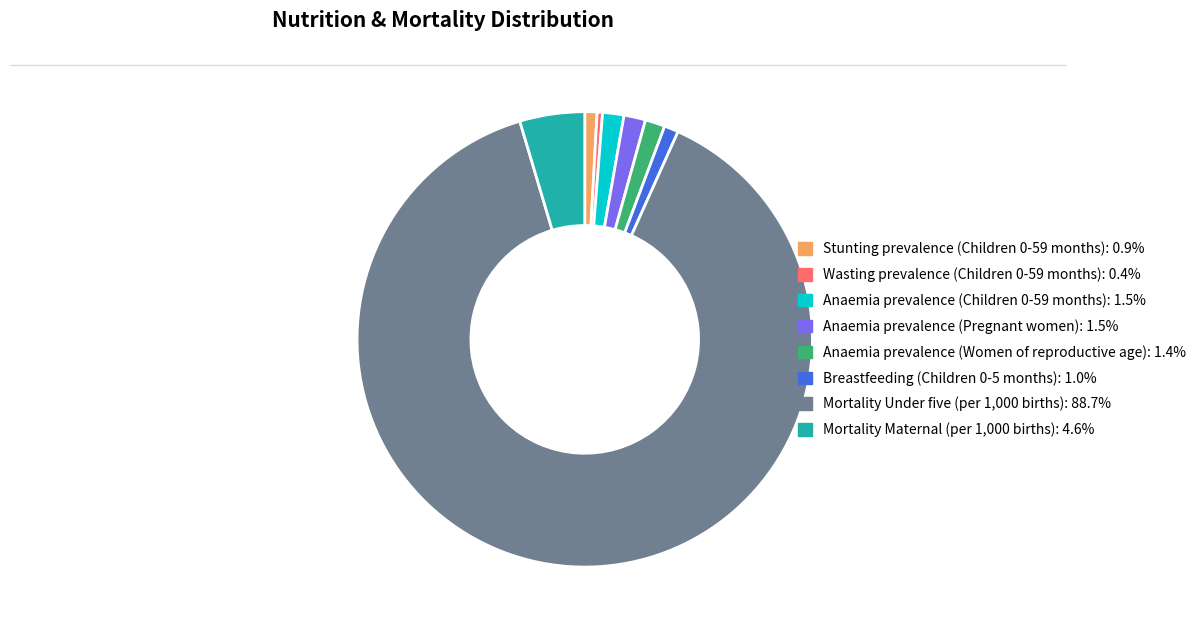

Do Anaemia prevalence (Pregnant women) and Mortality Maternal (per 1,000 births) together represent more than half of the pie?

No